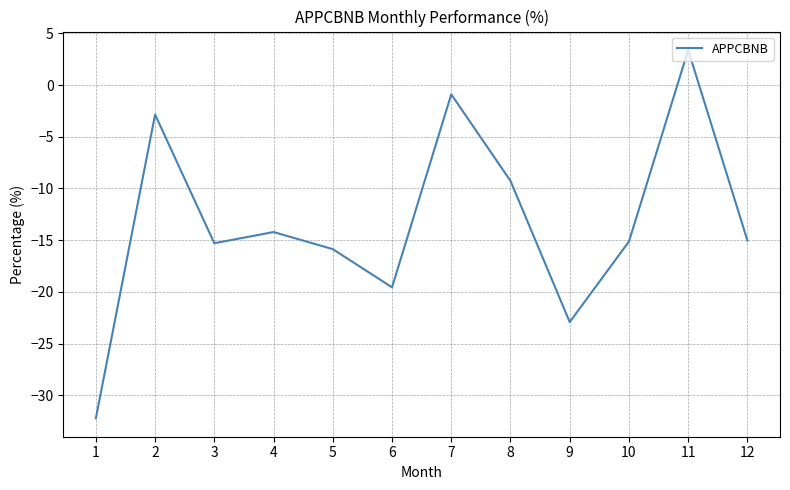

At which category does the data reach its first local valley?

3